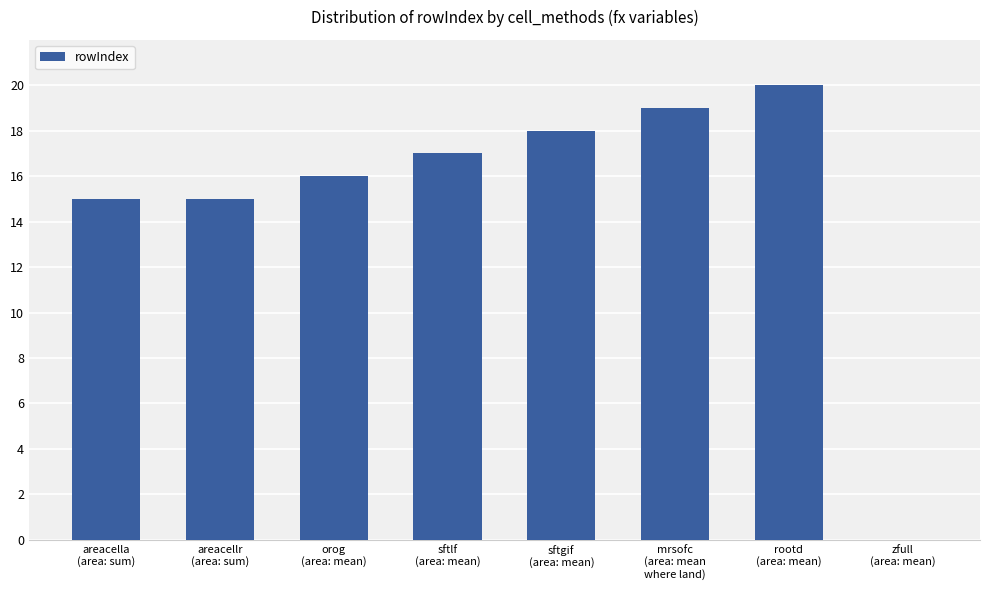

Reading left to right, extract all data points from this chart.

areacella
(area: sum)=15	areacellr
(area: sum)=15	orog
(area: mean)=16	sftlf
(area: mean)=17	sftgif
(area: mean)=18	mrsofc
(area: mean
where land)=19	rootd
(area: mean)=20	zfull
(area: mean)=0